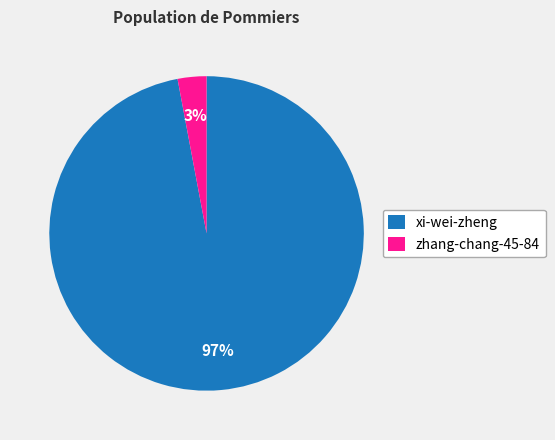

The xi-wei-zheng slice represents 97% of the pie. True or false?

True